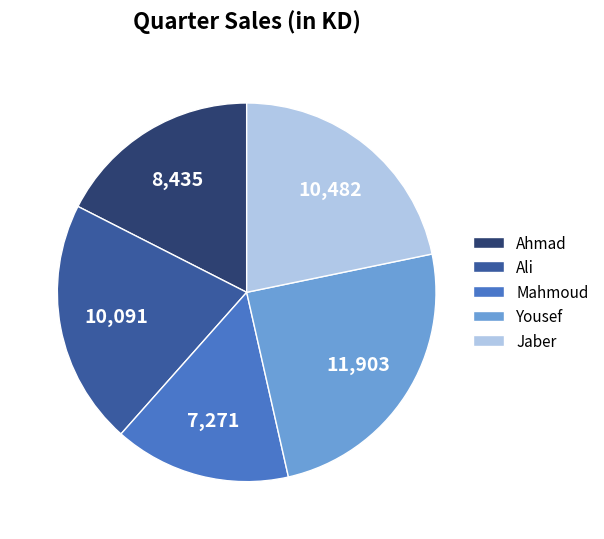

How many slices are in this pie chart?

5